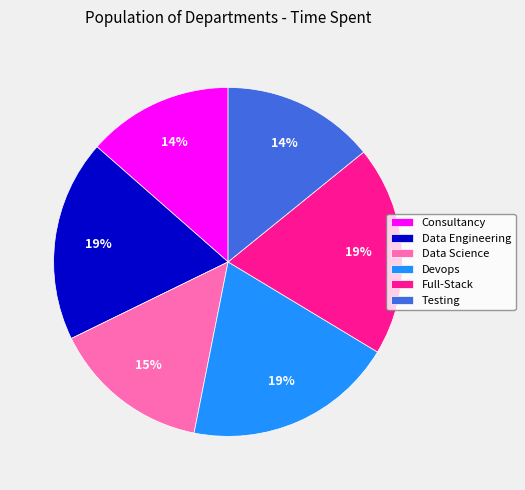

To the nearest percent, what portion does Devops represent?

19%